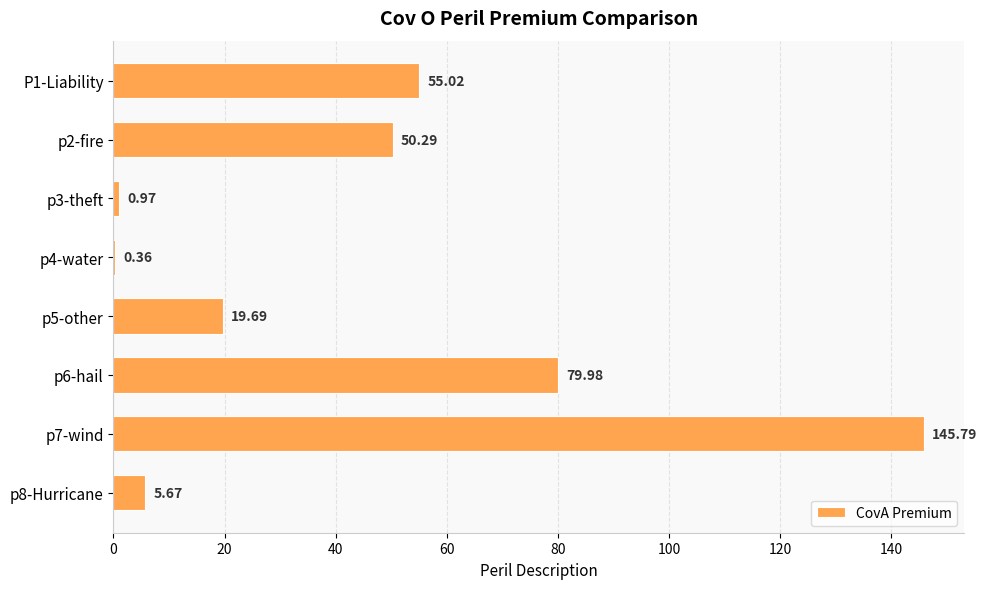

What is the sum of all values?

357.8